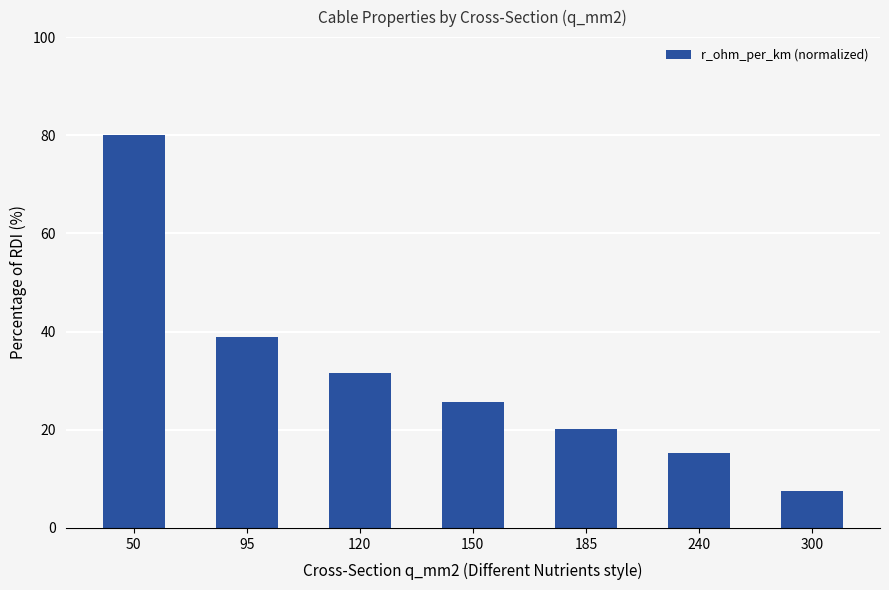

The chart shows a value of 25.7 at 150. True or false?

True